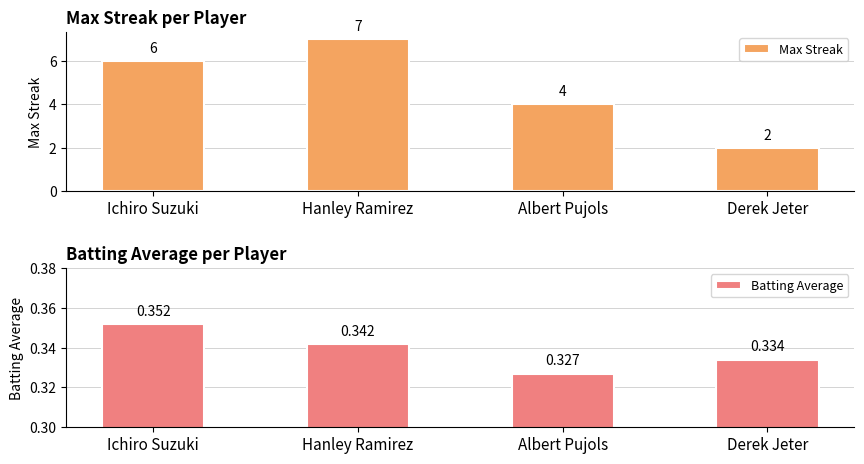

What is the sum of all Max Streak values?

19